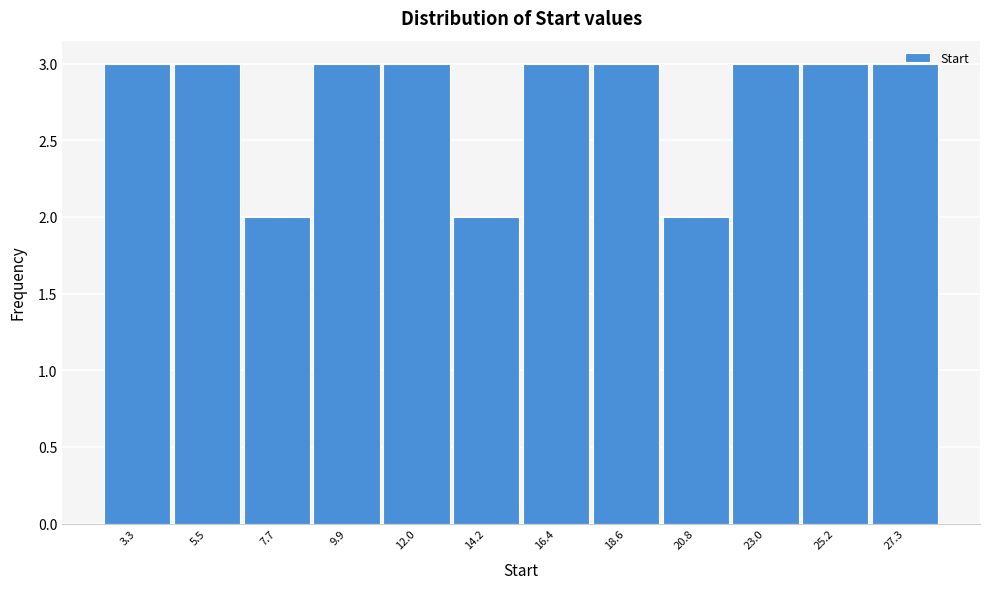

True or false: the data shows 1 at 20.8.

False